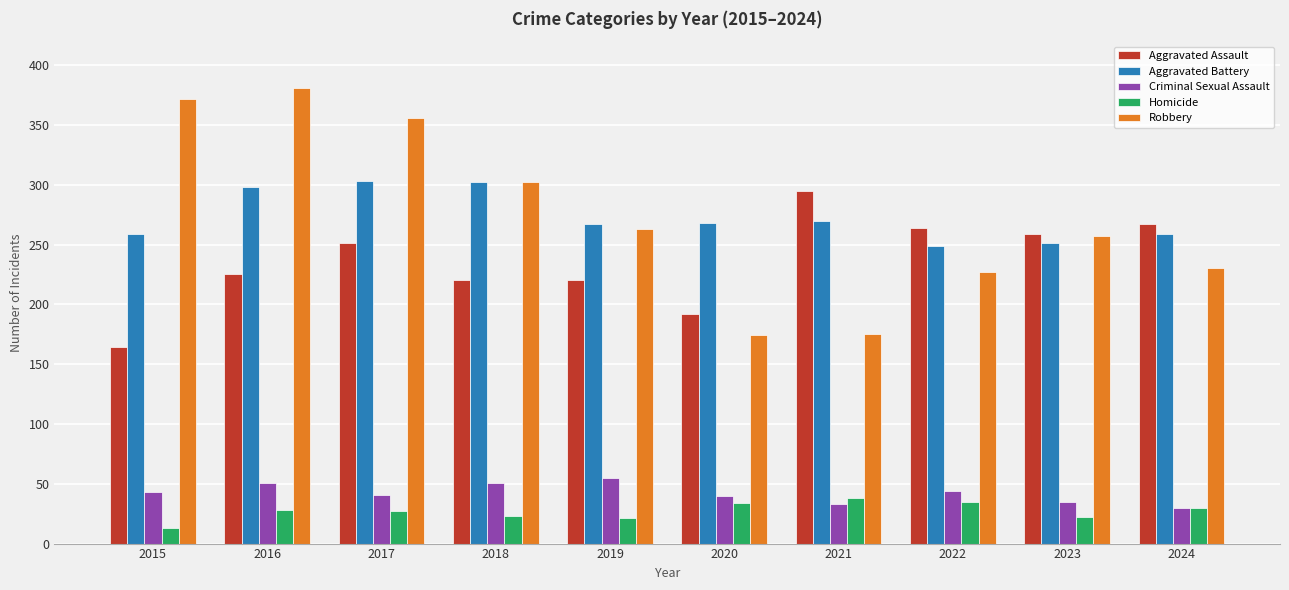

Read the Aggravated Battery value at 2020.

268